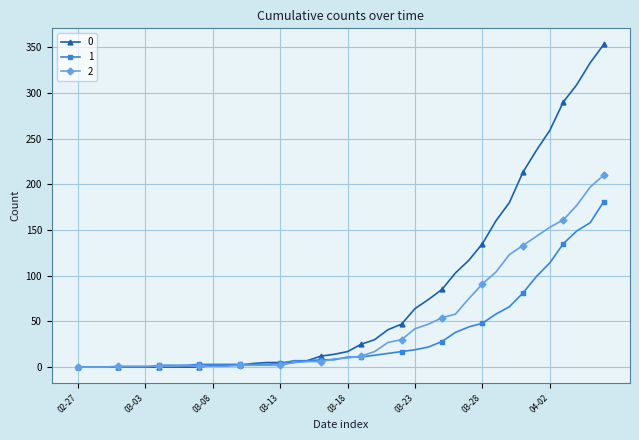

At how many categories does at least one series exceed 189?

7